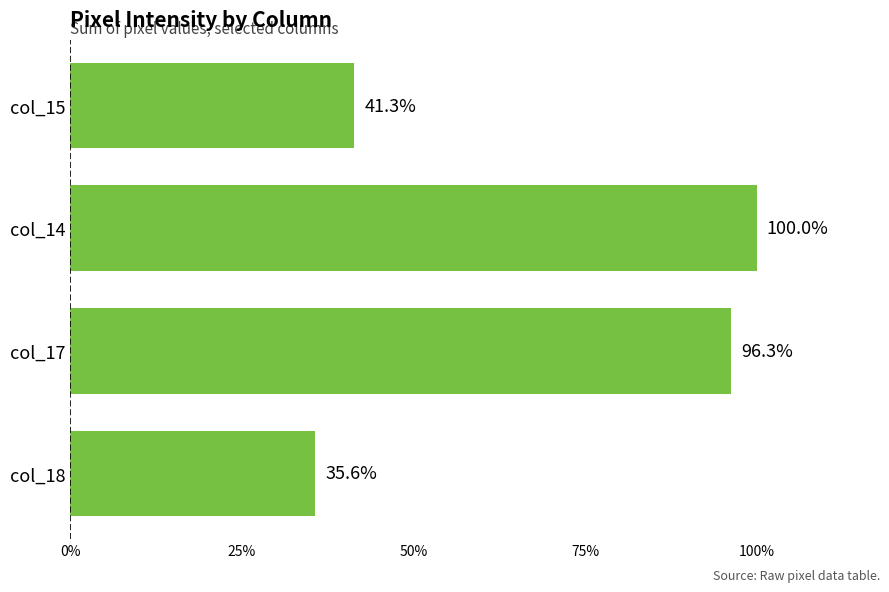

What is the difference between the second highest and minimum values?

0.6